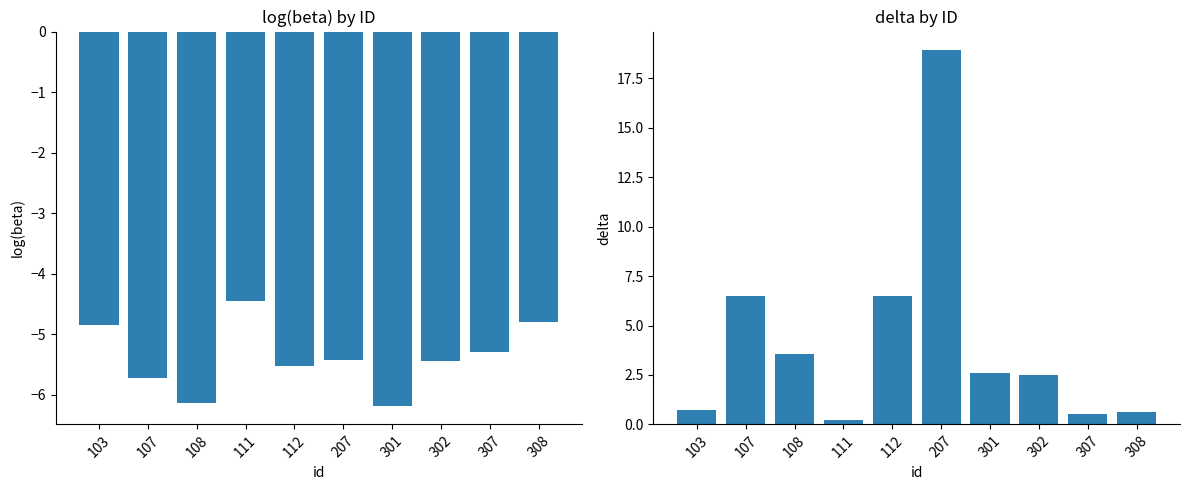

How many data points does each series have?

10